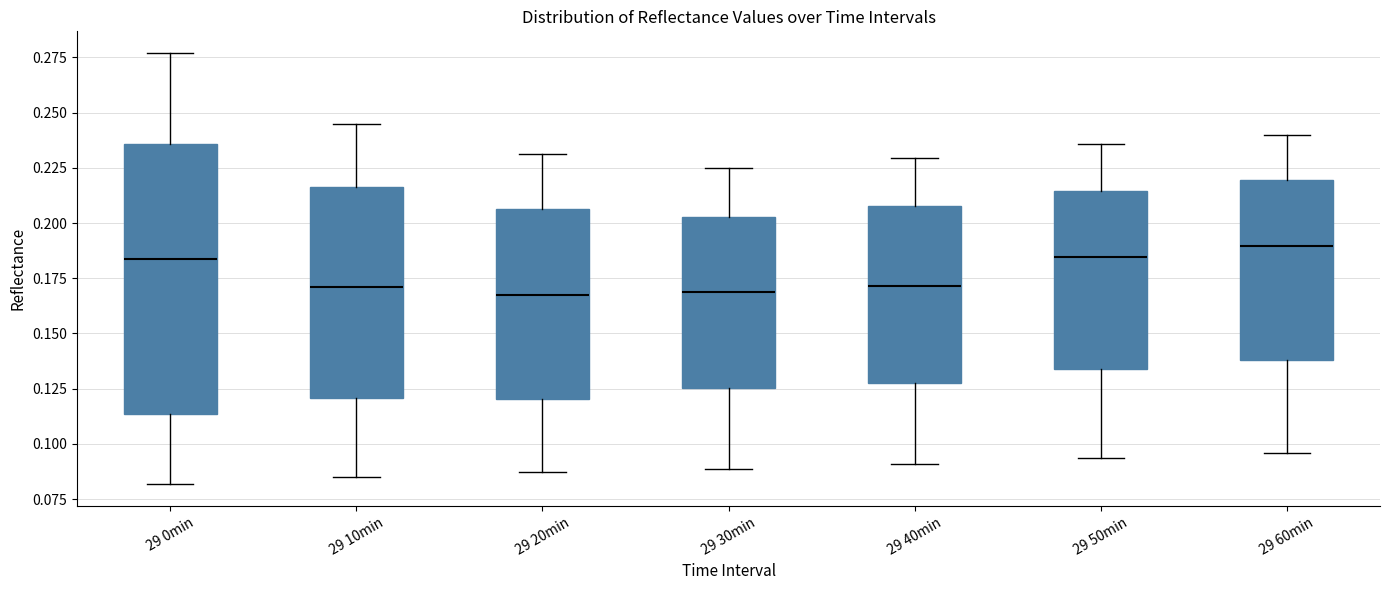

Where does the lower whisker of the box for 29 40min end on the y-axis? The values are not printed on the chart, so give them approximately, as read against the axis.

0.090